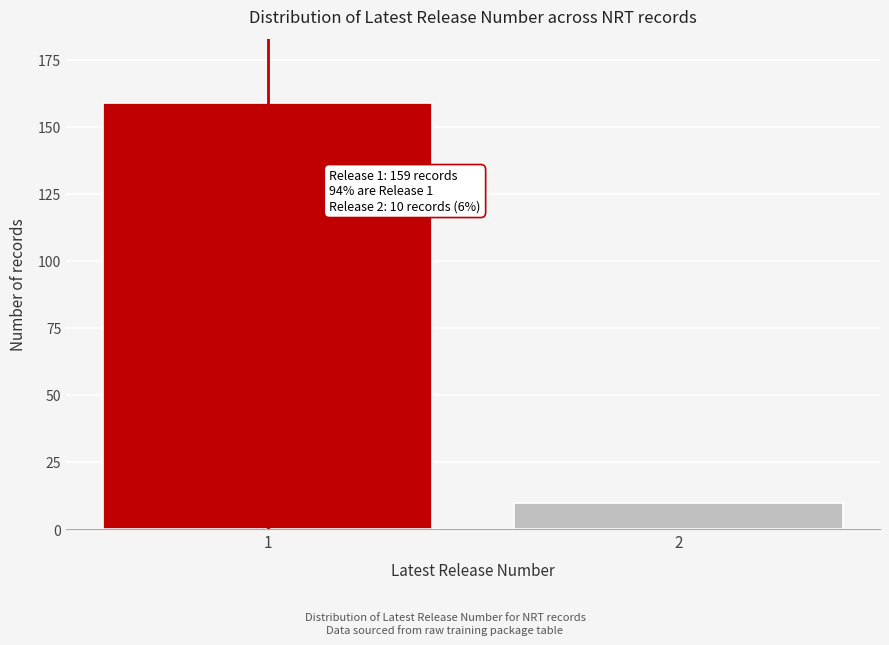

Reading left to right, extract all data points from this chart.

159	10